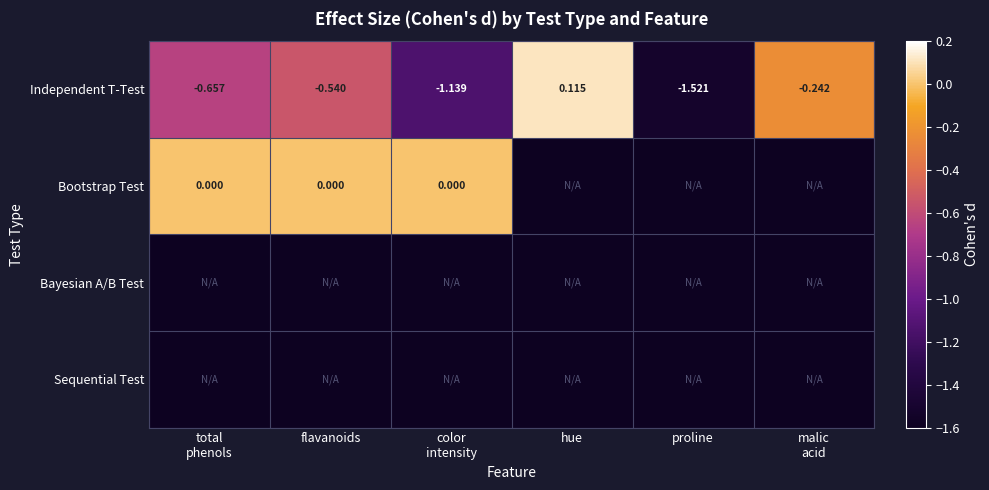

Between color
intensity and flavanoids, which is larger?

flavanoids